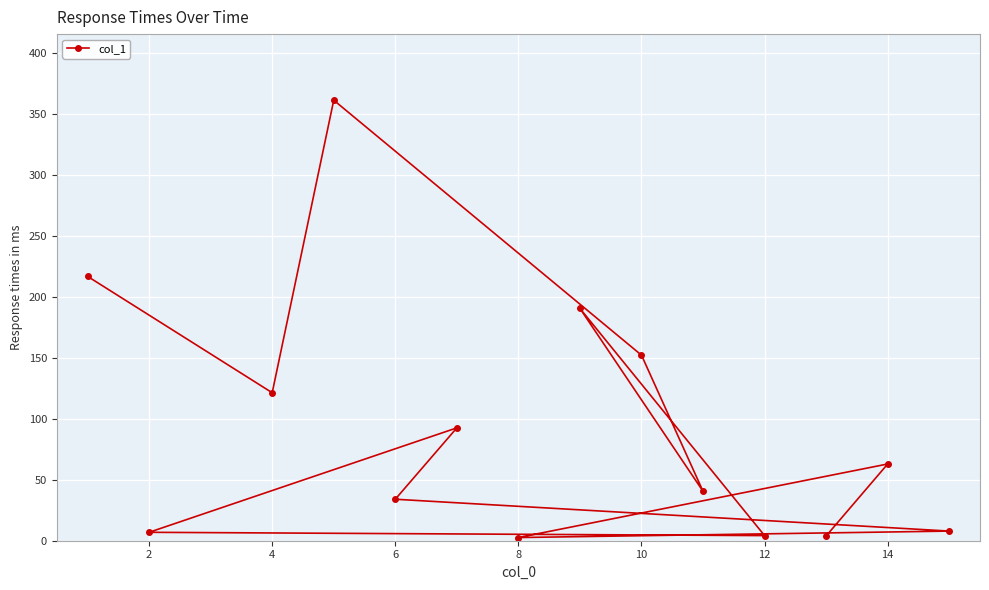

The value at 4 is 121.3. True or false?

True